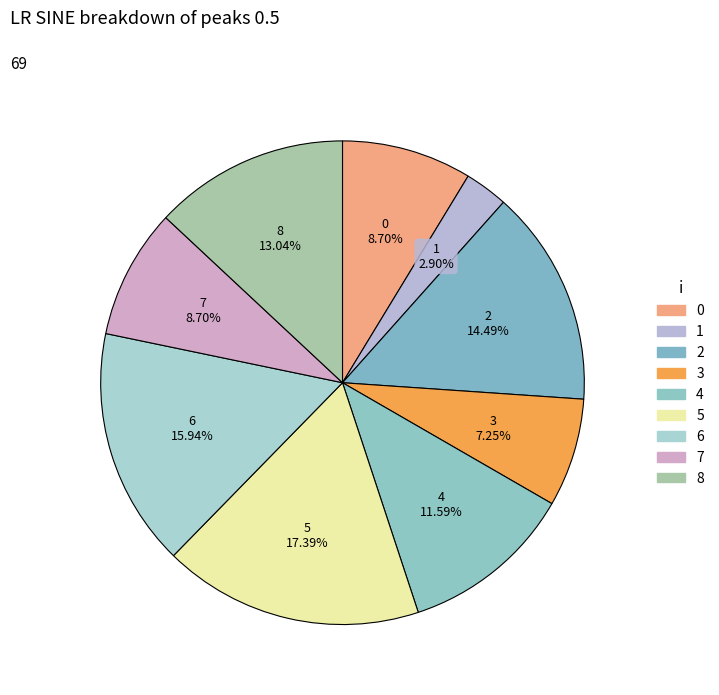

Which category has the smallest portion of the pie?

1